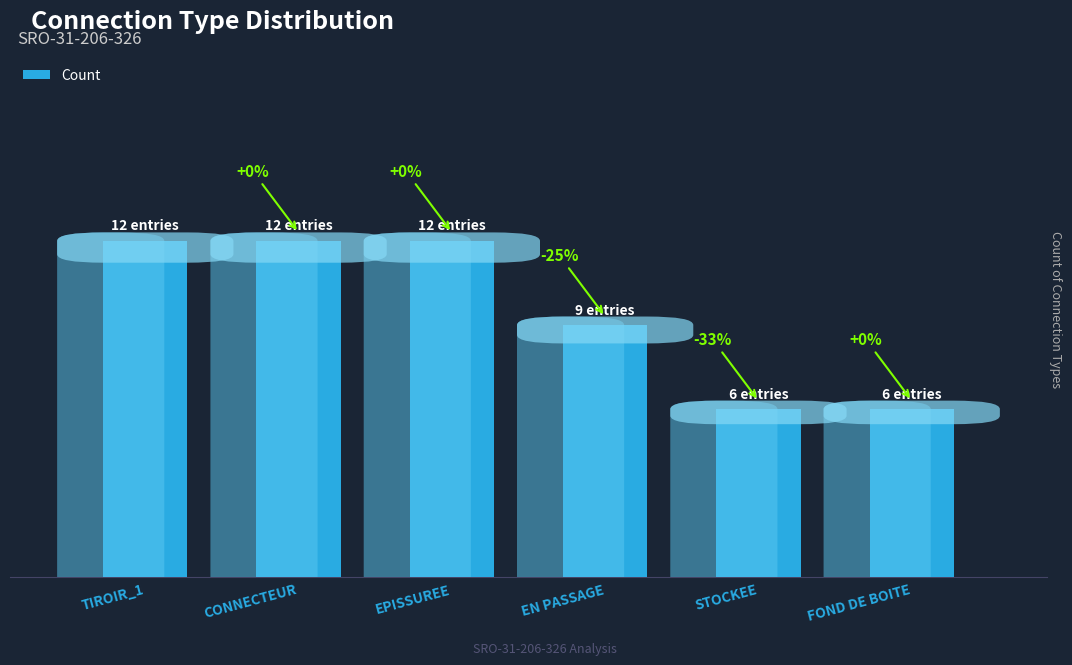

Are the bars horizontal?

No